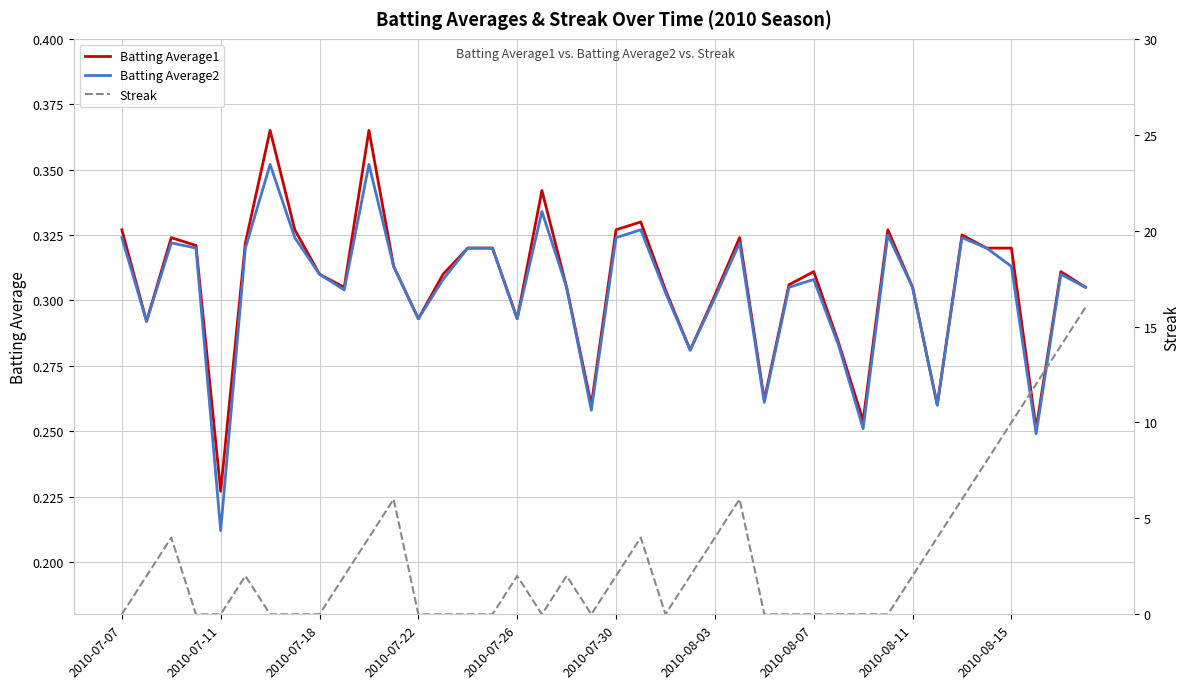

Where is Batting Average1 nearest to the value 0?

2010-07-11